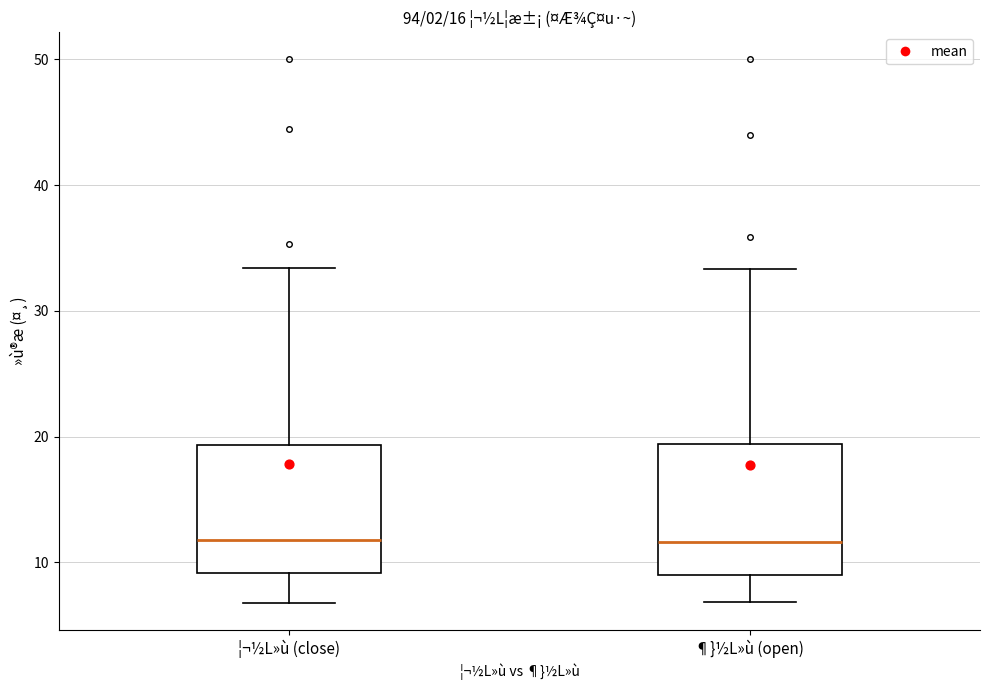

Where does the upper whisker of the box for ¦¬½L»ù (close) end on the y-axis? The values are not printed on the chart, so give them approximately, as read against the axis.

33